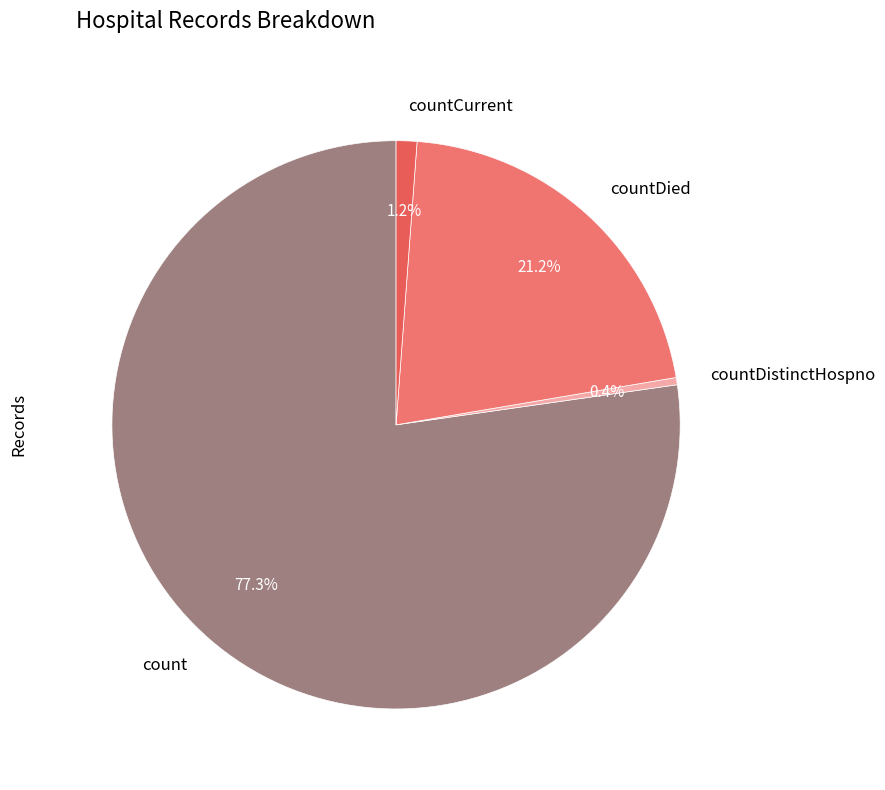

What is the total percentage of countDied and count?

98.4%